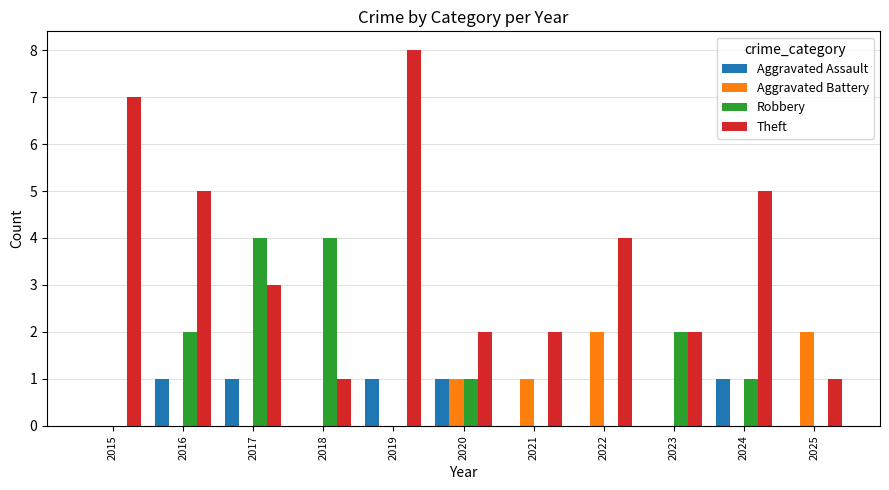

Reading left to right, transcribe all the data shown in this chart.

Aggravated Assault: 0	1	1	0	1	1	0	0	0	1	0
Aggravated Battery: 0	0	0	0	0	1	1	2	0	0	2
Robbery: 0	2	4	4	0	1	0	0	2	1	0
Theft: 7	5	3	1	8	2	2	4	2	5	1